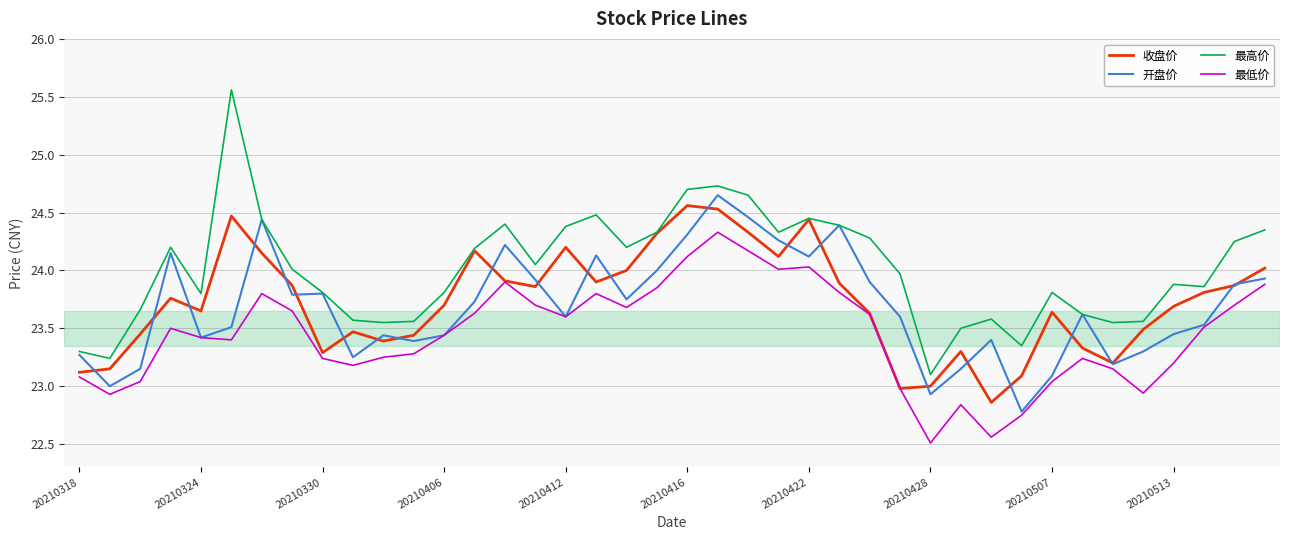

What is the minimum value shown in the chart?

22.5